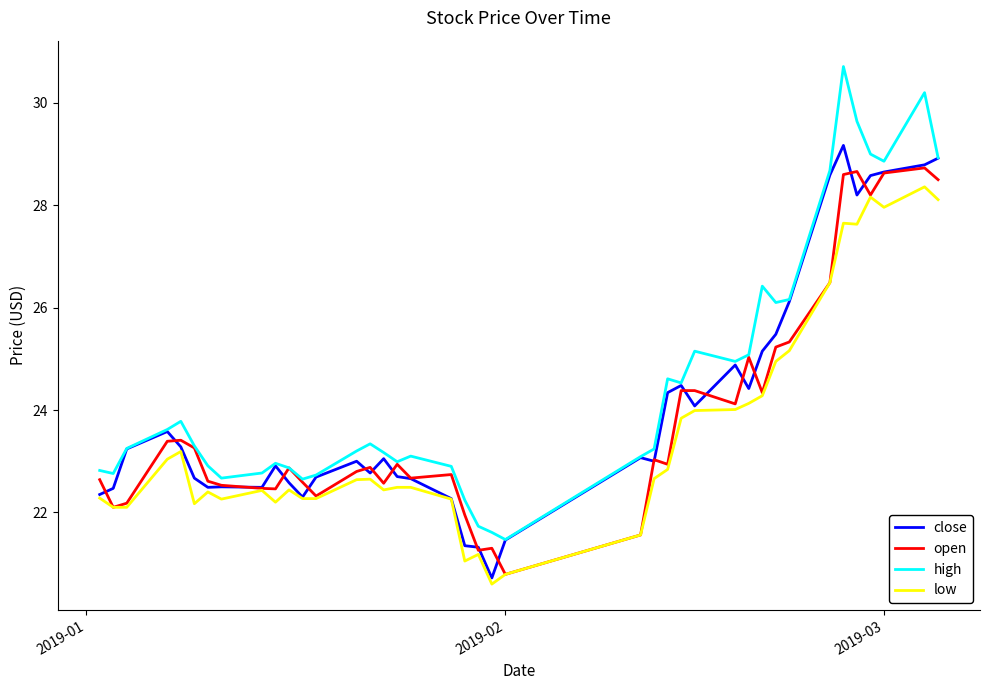

Which series has the widest spread of values?

high